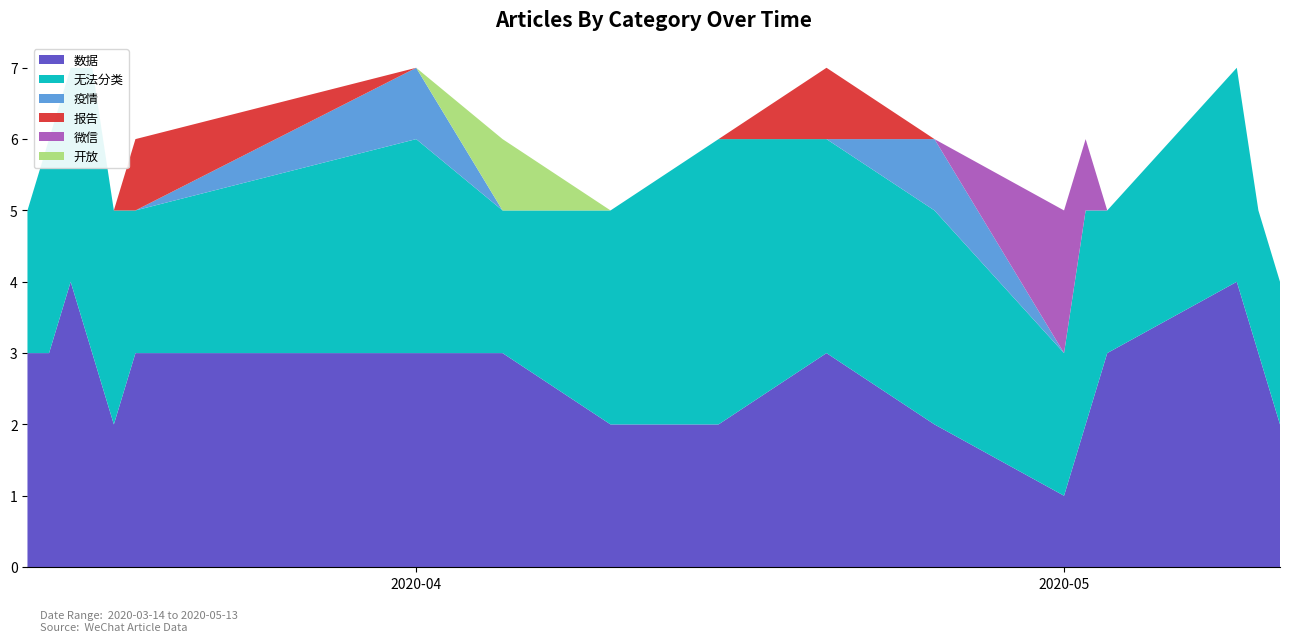

Reading left to right, list all the values displayed in this chart.

数据: 2020-03-14=3	2020-03-15=3	2020-03-16=4	2020-03-17=3	2020-03-18=2	2020-03-19=3	2020-04-01=3	2020-04-05=3	2020-04-10=2	2020-04-15=2	2020-04-20=3	2020-04-25=2	2020-05-01=1	2020-05-02=2	2020-05-03=3	2020-05-09=4	2020-05-10=3	2020-05-11=2
无法分类: 2020-03-14=2	2020-03-15=3	2020-03-16=3	2020-03-17=4	2020-03-18=3	2020-03-19=2	2020-04-01=3	2020-04-05=2	2020-04-10=3	2020-04-15=4	2020-04-20=3	2020-04-25=3	2020-05-01=2	2020-05-02=3	2020-05-03=2	2020-05-09=3	2020-05-10=2	2020-05-11=2
疫情: 2020-03-14=0	2020-03-15=0	2020-03-16=0	2020-03-17=0	2020-03-18=0	2020-03-19=0	2020-04-01=1	2020-04-05=0	2020-04-10=0	2020-04-15=0	2020-04-20=0	2020-04-25=1	2020-05-01=0	2020-05-02=0	2020-05-03=0	2020-05-09=0	2020-05-10=0	2020-05-11=0
报告: 2020-03-14=0	2020-03-15=0	2020-03-16=0	2020-03-17=0	2020-03-18=0	2020-03-19=1	2020-04-01=0	2020-04-05=0	2020-04-10=0	2020-04-15=0	2020-04-20=1	2020-04-25=0	2020-05-01=0	2020-05-02=0	2020-05-03=0	2020-05-09=0	2020-05-10=0	2020-05-11=0
微信: 2020-03-14=0	2020-03-15=0	2020-03-16=0	2020-03-17=0	2020-03-18=0	2020-03-19=0	2020-04-01=0	2020-04-05=0	2020-04-10=0	2020-04-15=0	2020-04-20=0	2020-04-25=0	2020-05-01=2	2020-05-02=1	2020-05-03=0	2020-05-09=0	2020-05-10=0	2020-05-11=0
开放: 2020-03-14=0	2020-03-15=0	2020-03-16=0	2020-03-17=0	2020-03-18=0	2020-03-19=0	2020-04-01=0	2020-04-05=1	2020-04-10=0	2020-04-15=0	2020-04-20=0	2020-04-25=0	2020-05-01=0	2020-05-02=0	2020-05-03=0	2020-05-09=0	2020-05-10=0	2020-05-11=0